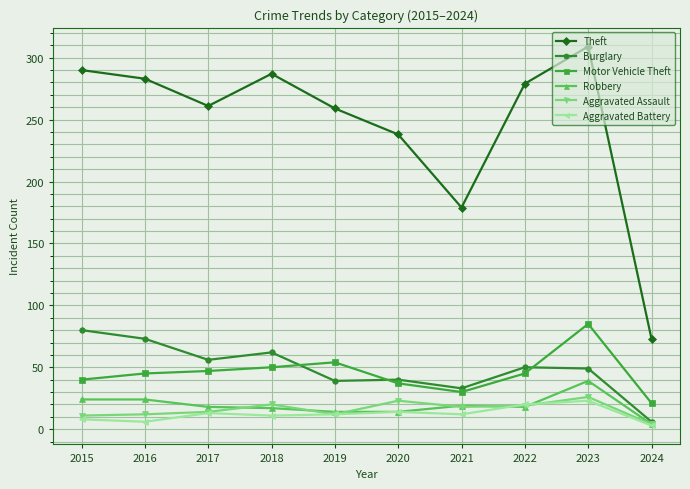

How many data points does each series have?

10